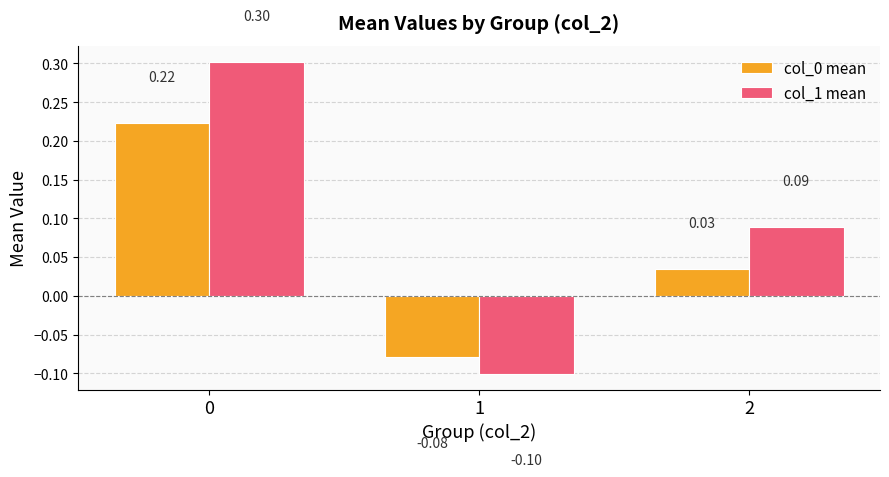

What is the maximum value shown in the chart?

0.3